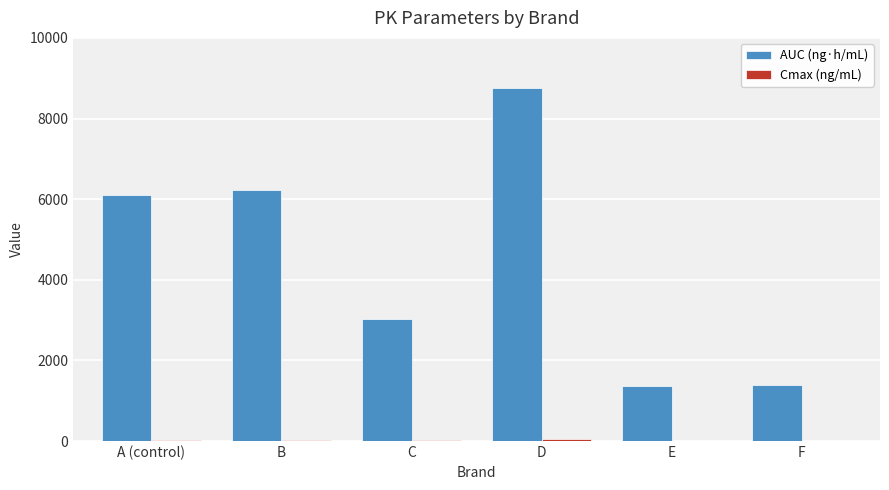

How many categories are shown in the chart?

6